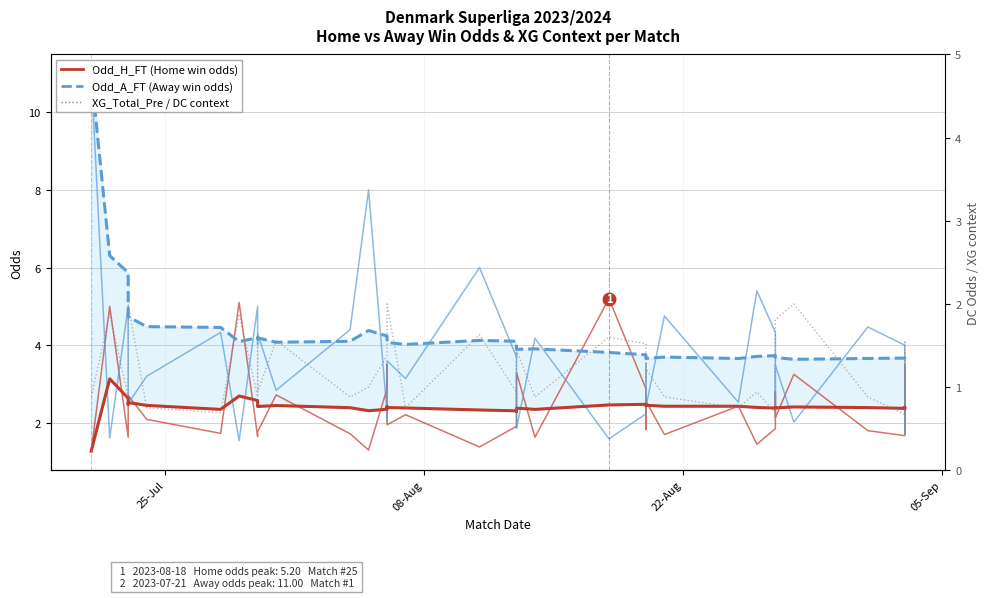

How many values in the XG_Total_Pre (DC odds) series exceed 1?

20